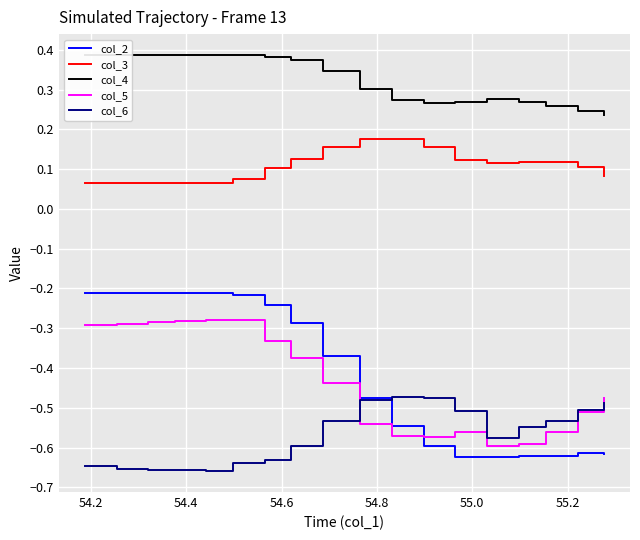

What are all the series names shown in the legend?

col_2, col_3, col_4, col_5, col_6